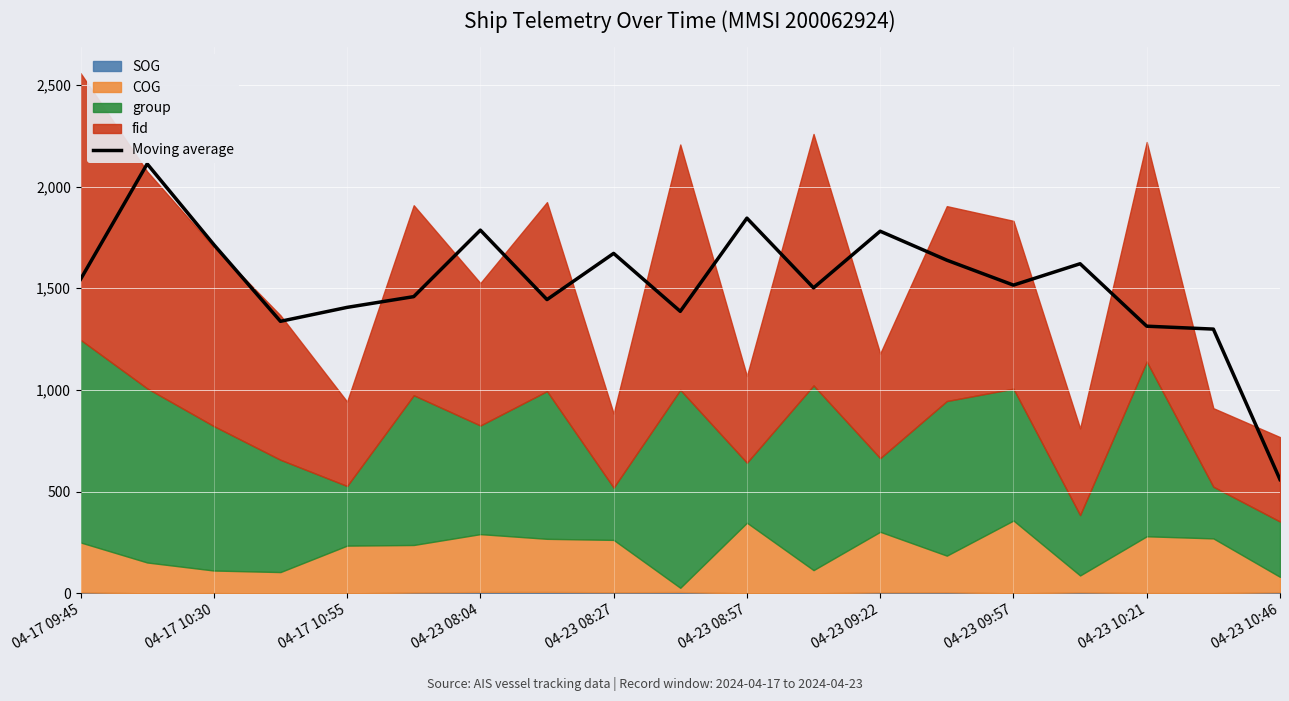

What position from the left is 11?

12